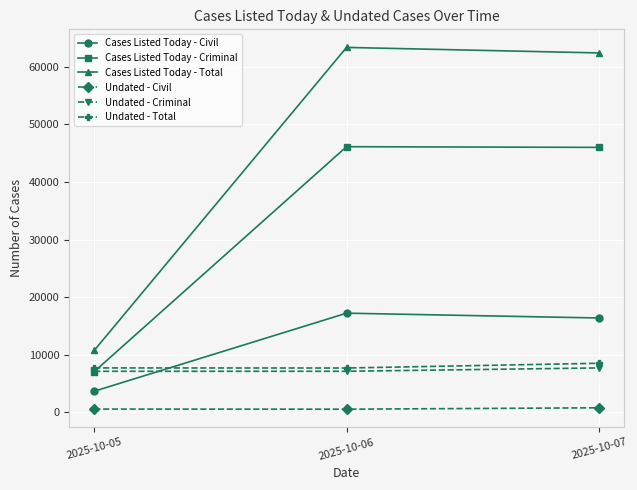

What is the sum of the Undated - Criminal values at 2025-10-06 and 2025-10-07?

14869